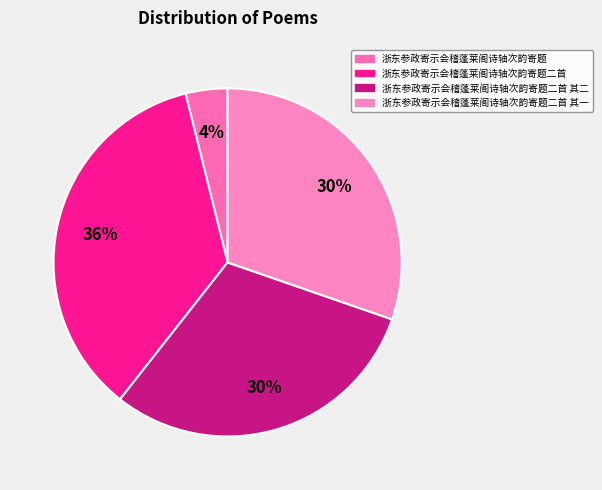

Which category has the biggest portion of the pie?

浙东参政寄示会稽蓬莱阁诗轴次韵寄题二首